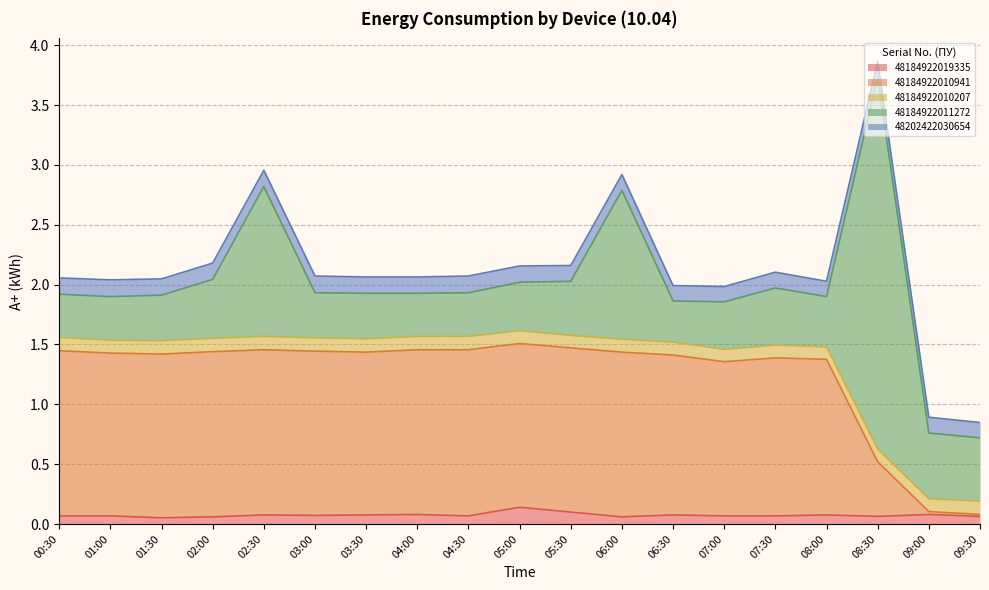

After their last crossing, which series has the higher values: 48184922011272 or 48184922010941?

48184922011272